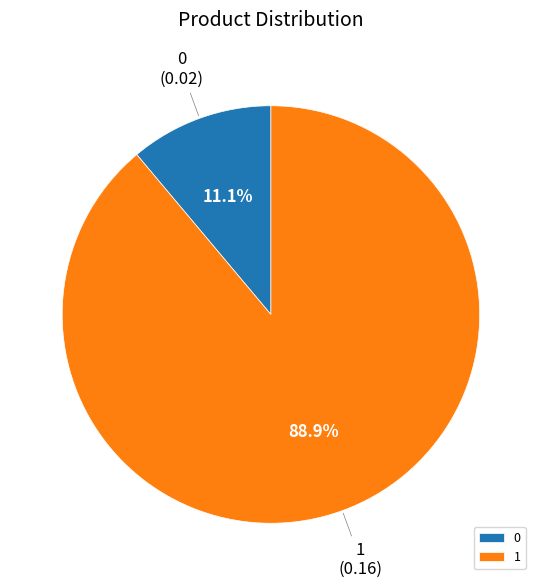

What is the majority slice?

1